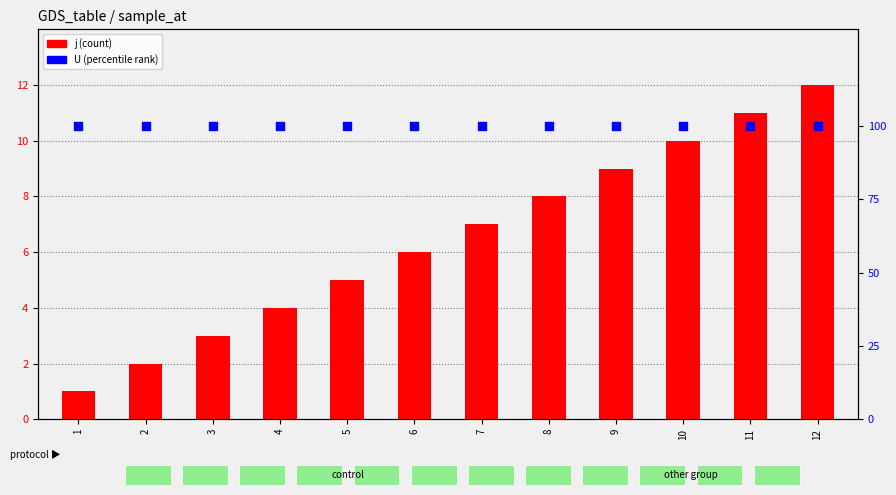

At which category is the sum across all series the highest?

12